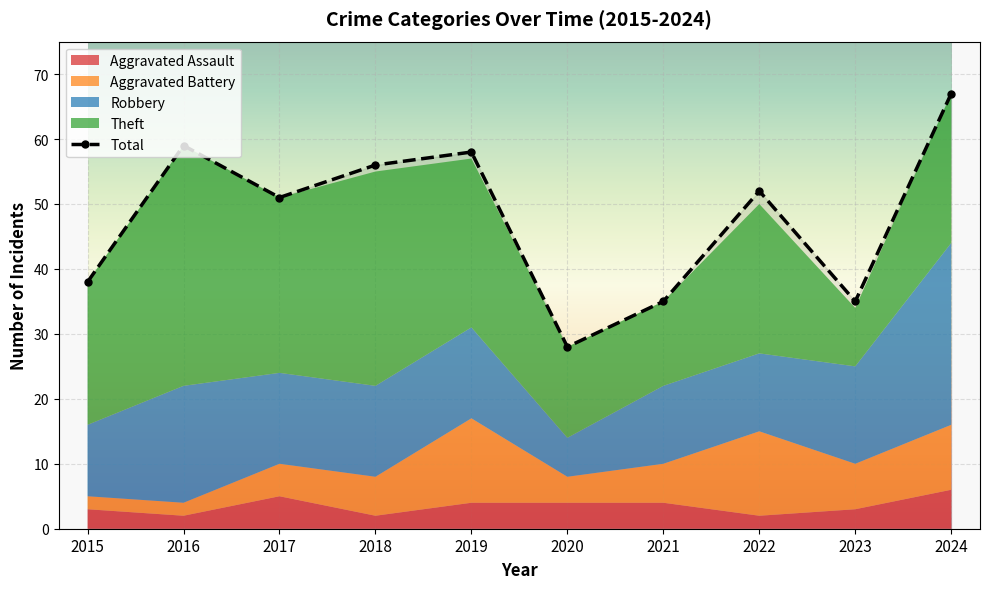

What is the difference between the maximum and second lowest values?

32